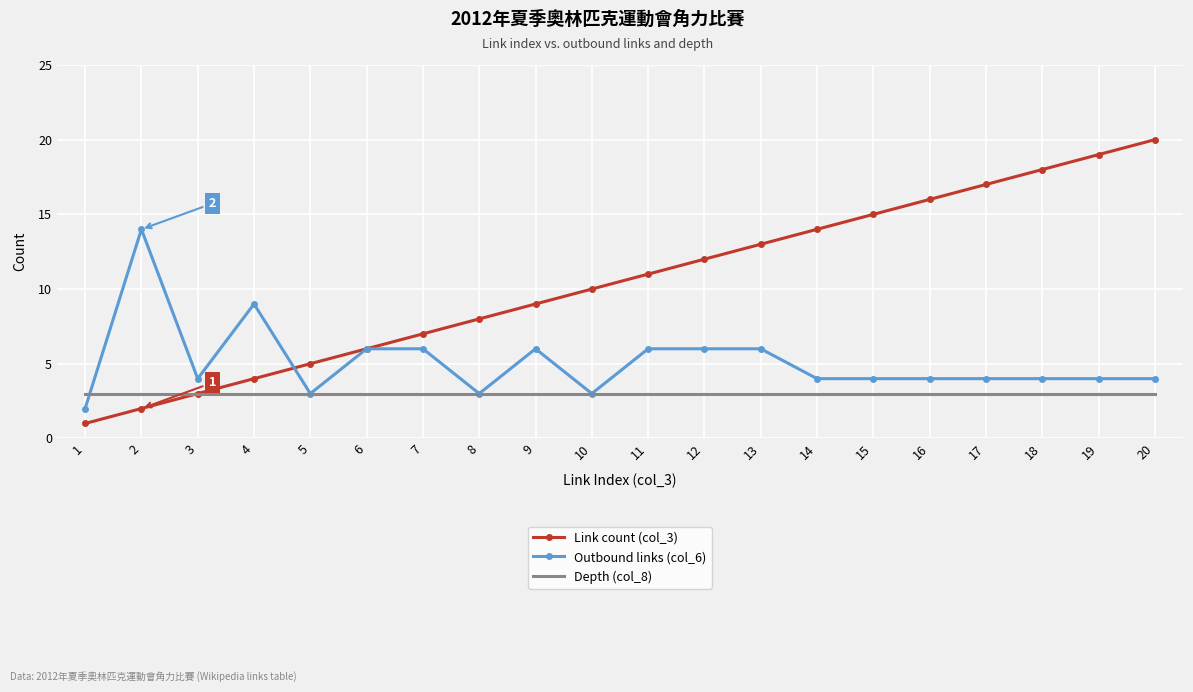

Is it true that Link count (col_3) equals 10 at 10?

True